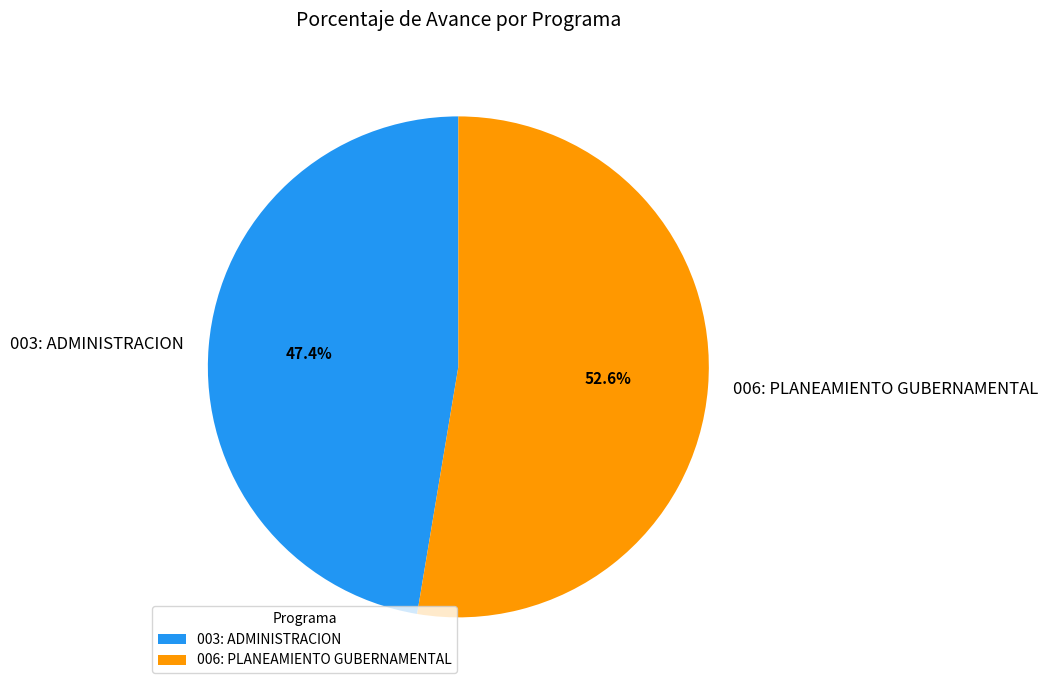

What is the majority slice?

006: PLANEAMIENTO GUBERNAMENTAL